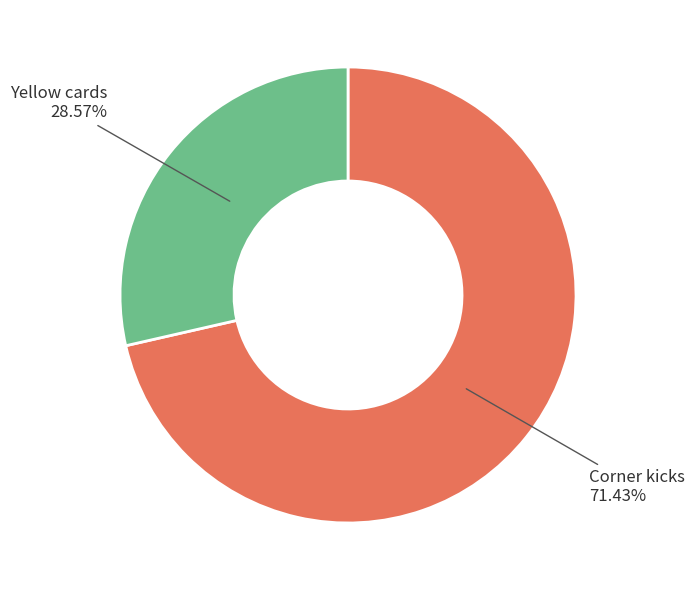

Count the number of slices in the pie.

2